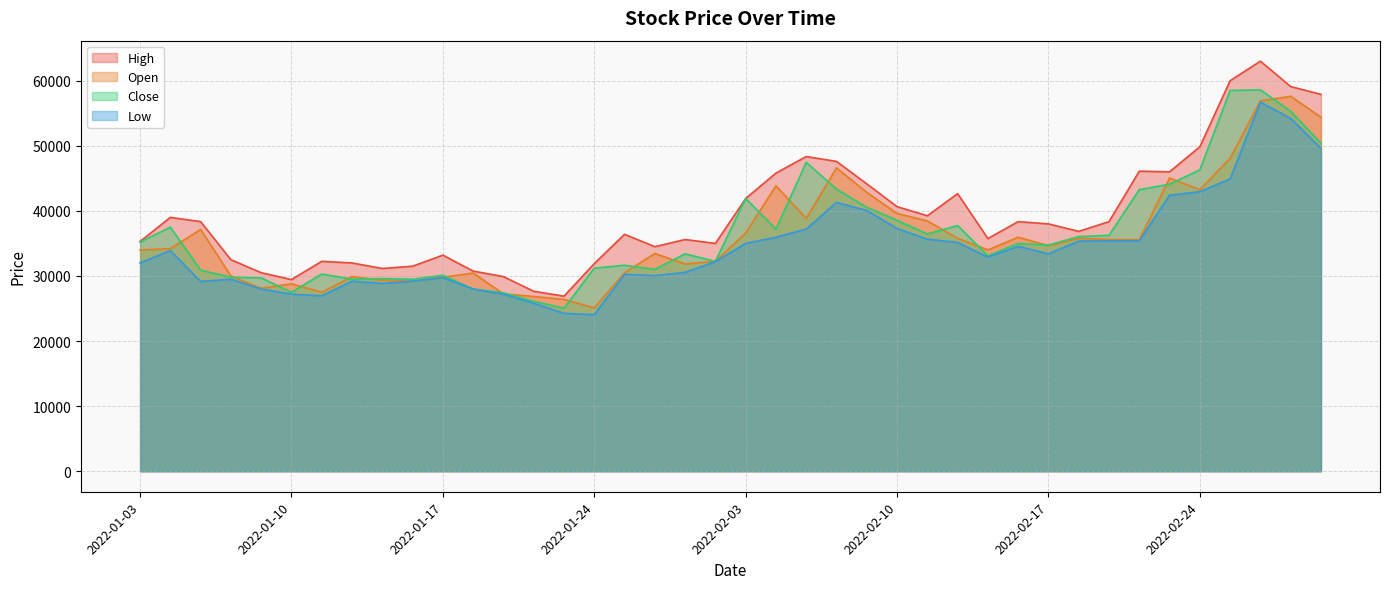

The Low series shows 37970 at 2022-02-28. True or false?

False